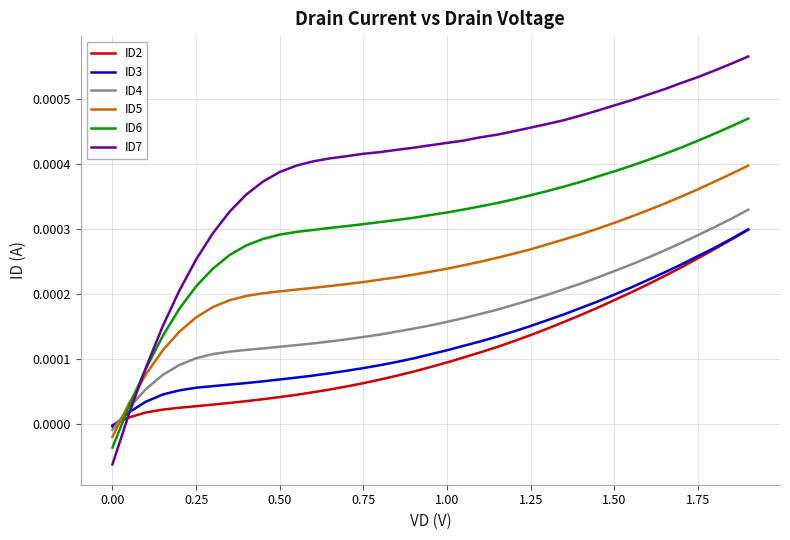

Which series has the largest range (max minus min)?

ID7